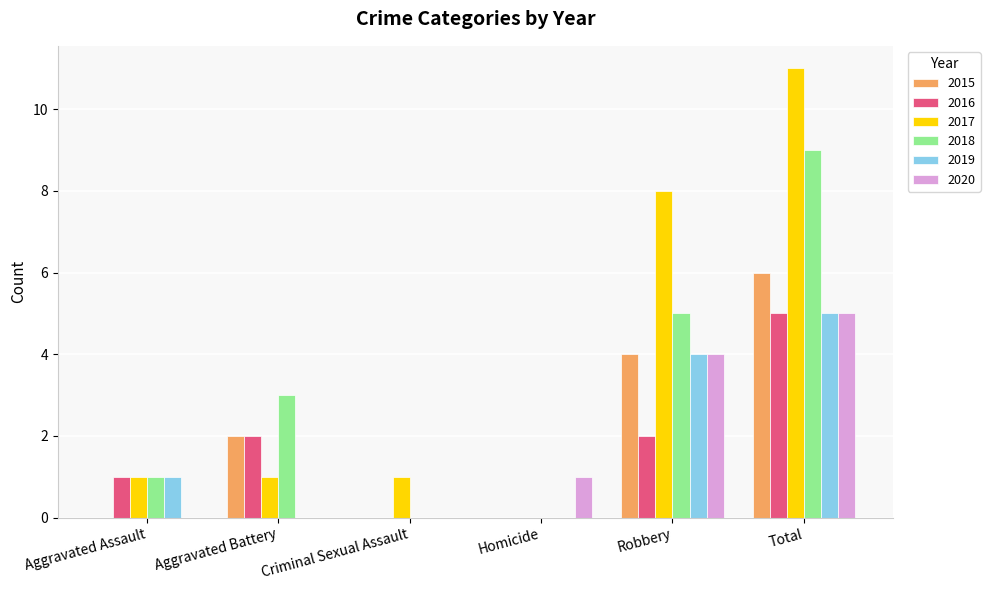

What is the average value of the 2020 series?

2